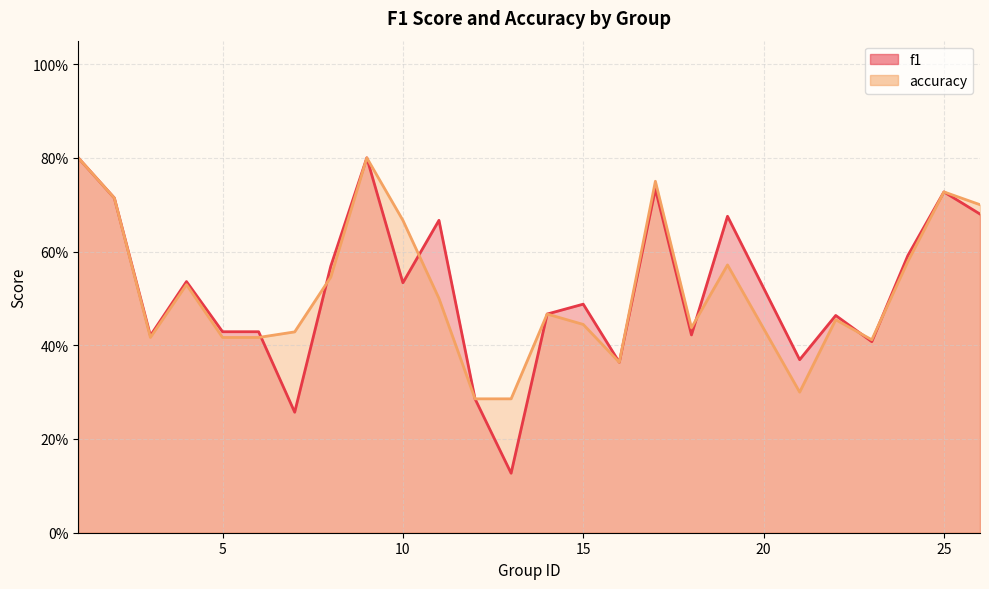

How many lines are shown in the chart?

2